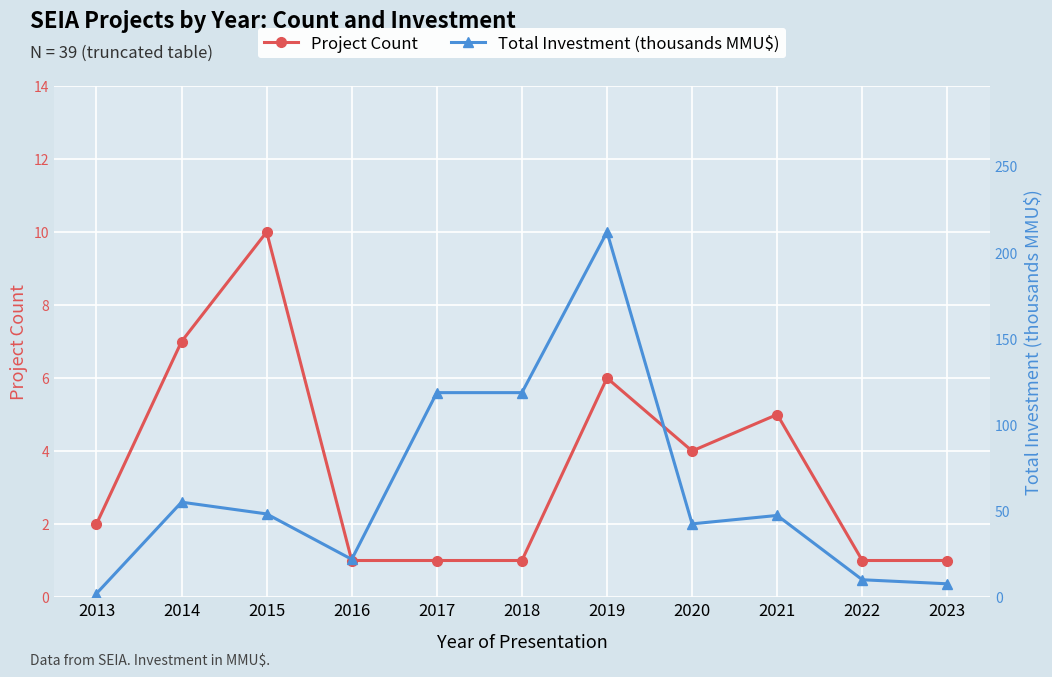

Reading right to left, list all the values displayed in this chart.

Project Count: 2023=1.0	2022=1.0	2021=5.0	2020=4.0	2019=6.0	2018=1.0	2017=1.0	2016=1.0	2015=10.0	2014=7.0	2013=2.0
Total Investment (thousands MMU$): 2023=7.7	2022=10.0	2021=47.3	2020=42.4	2019=211.7	2018=118.5	2017=118.5	2016=21.9	2015=48.2	2014=55.0	2013=2.0